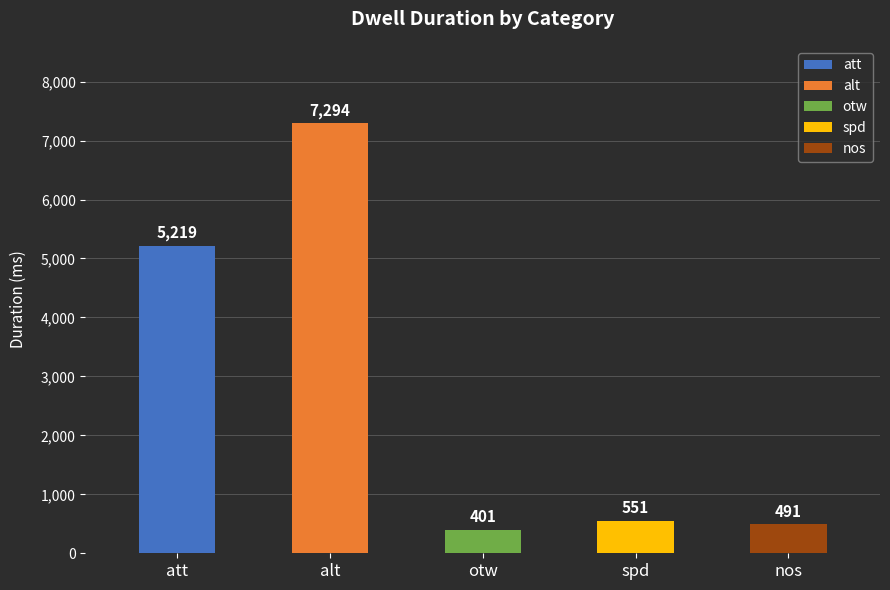

What is the difference between the maximum and second lowest values?

6803